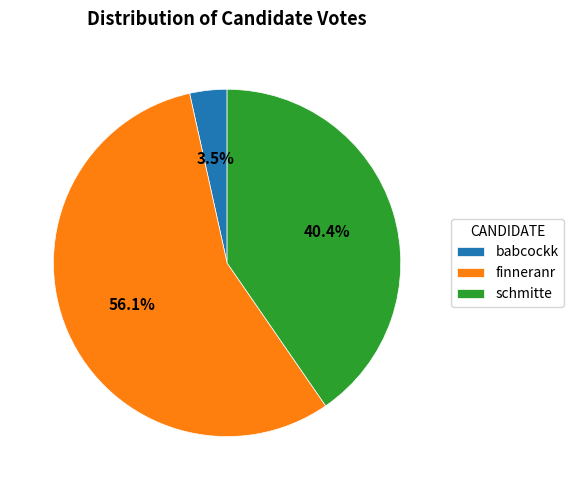

To the nearest percent, what is the difference between the largest and smallest slice percentages?

53%